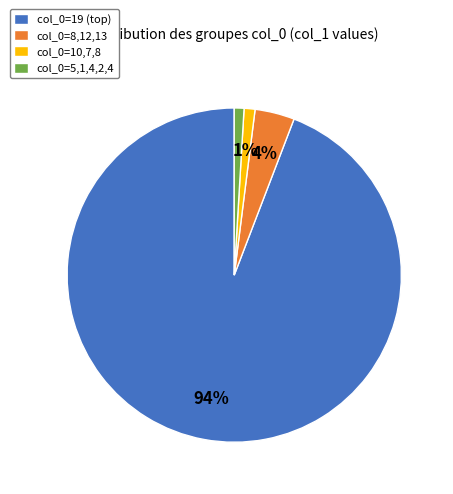

How many slices are in this pie chart?

4